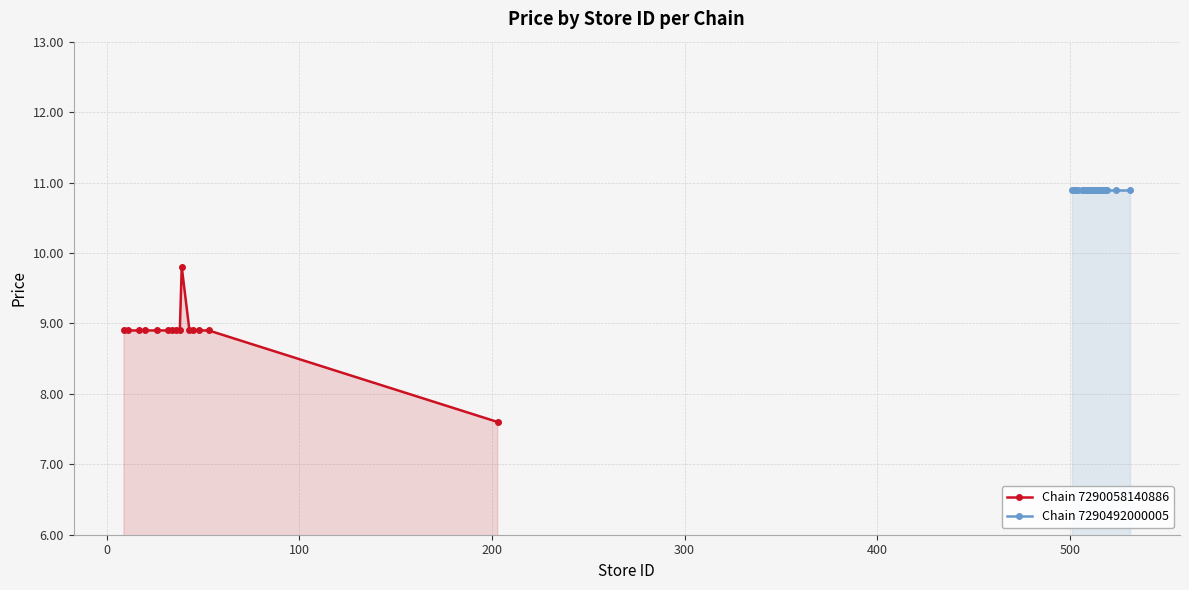

How many data points are less than 8?

1